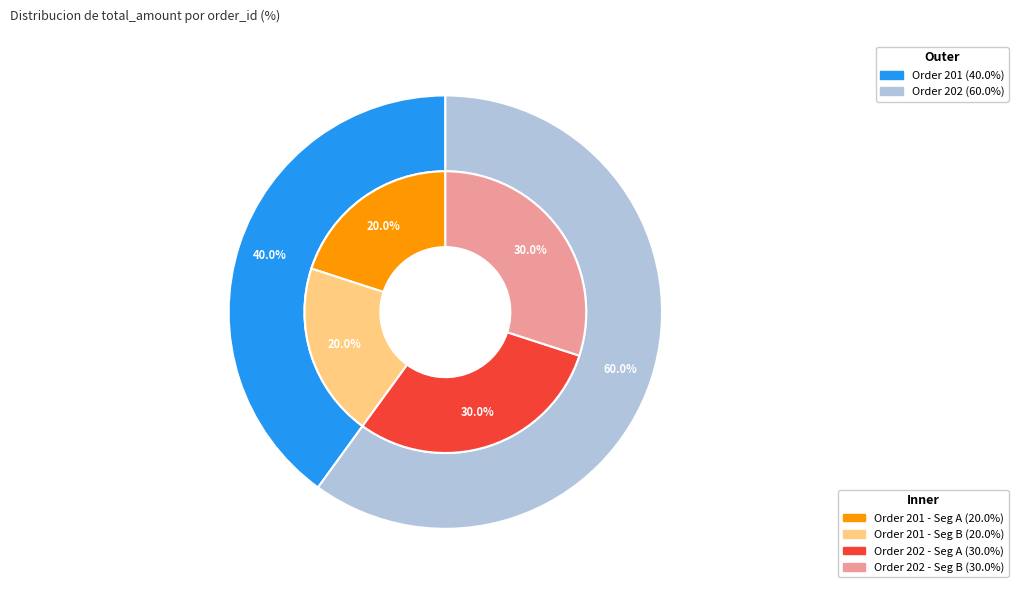

Is 202 the majority of the pie?

Yes